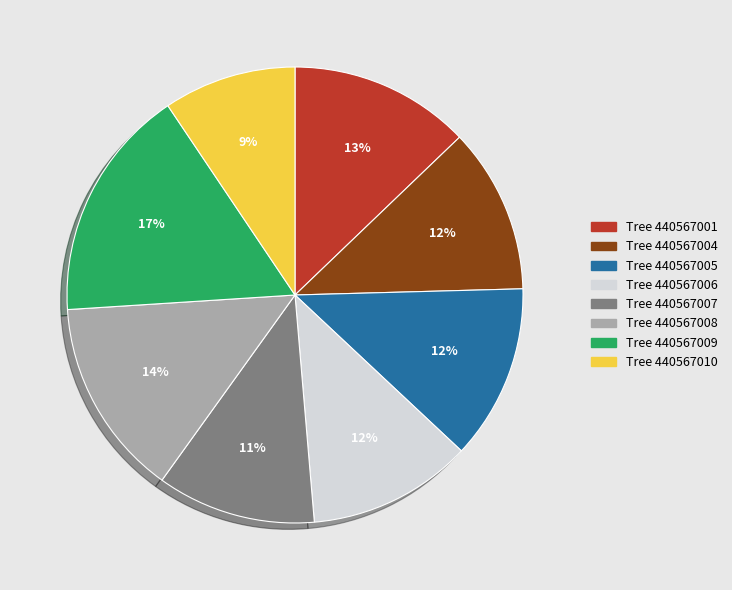

How many segments does this pie chart have?

8